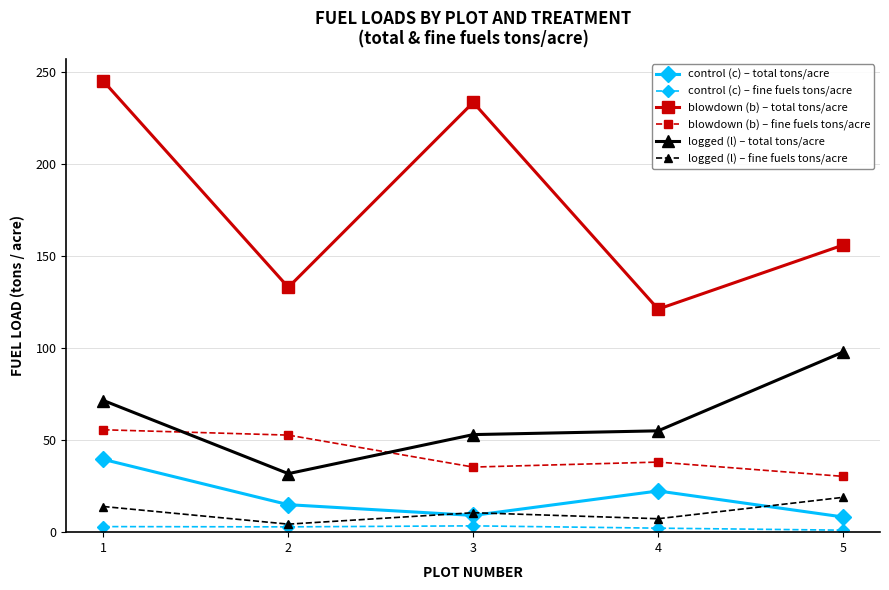

Is this an area chart (filled region under the line)?

No